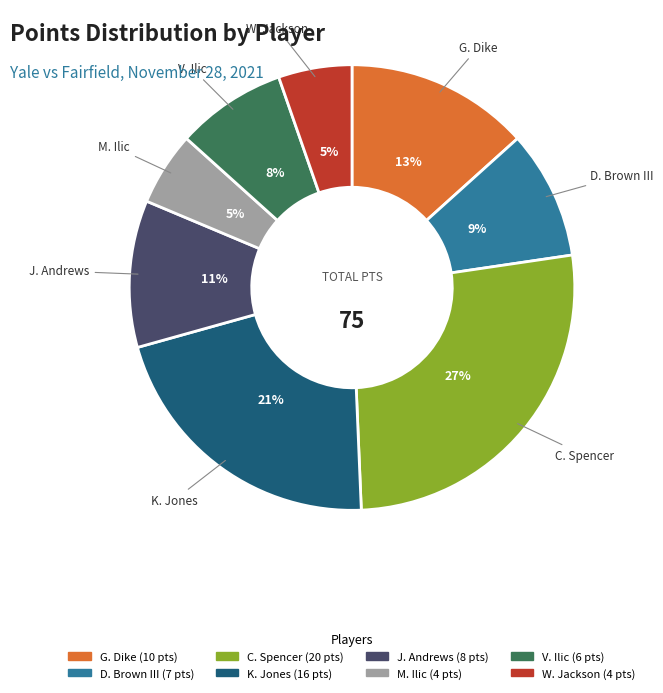

How many slices are in this pie chart?

8